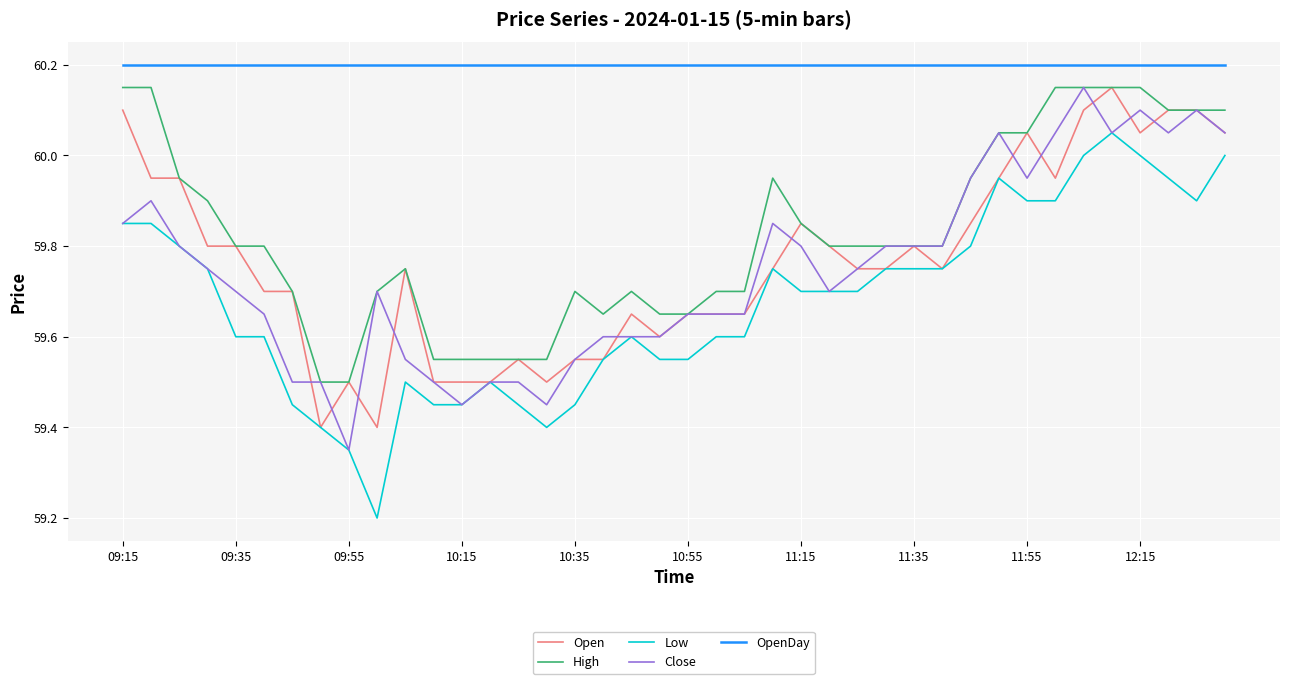

How many categories are shown in the chart?

40